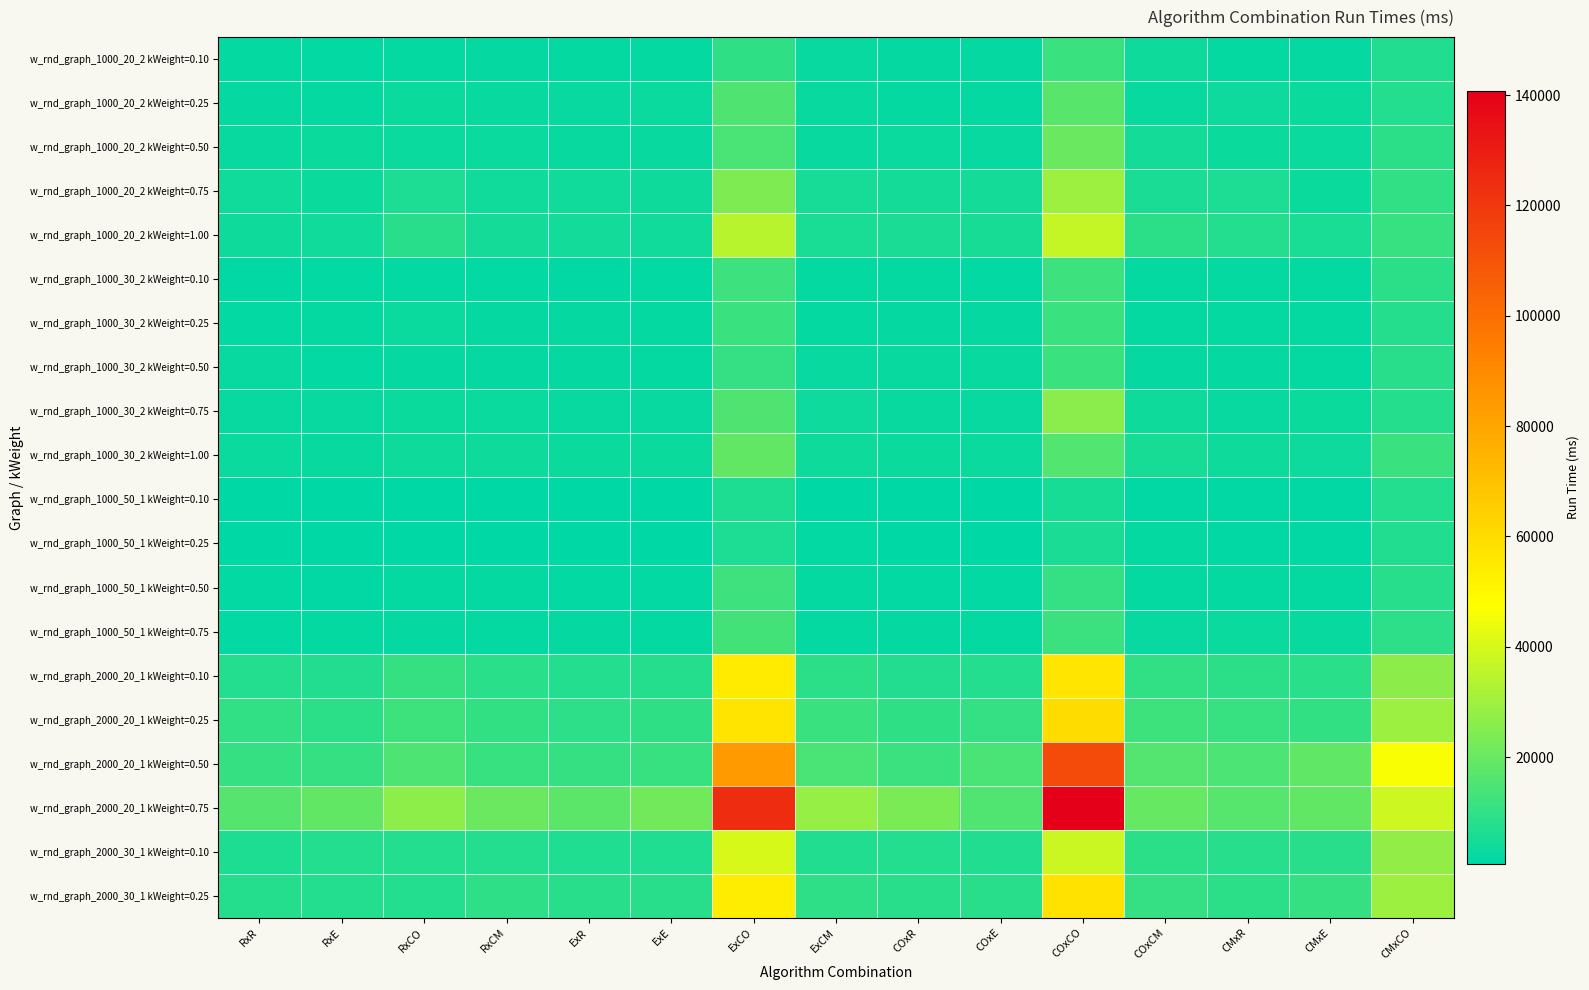

Reading left to right, list all the values displayed in this chart.

w_rnd_graph_1000_20_2 kWeight=0.10: RxR=1549	RxE=1534	RxCO=1754	RxCM=1890	ExR=1551	ExE=1749	ExCO=9683	ExCM=2163	COxR=2052	COxE=1947	COxCO=11538	COxCM=3646	CMxR=1737	CMxE=2083	CMxCO=6897
w_rnd_graph_1000_20_2 kWeight=0.25: RxR=1893	RxE=1650	RxCO=3107	RxCM=2521	ExR=2216	ExE=2683	ExCO=15358	ExCM=2490	COxR=1723	COxE=1664	COxCO=17100	COxCM=2455	CMxR=3213	CMxE=2923	CMxCO=7400
w_rnd_graph_1000_20_2 kWeight=0.50: RxR=2561	RxE=2950	RxCO=2779	RxCM=2713	ExR=2467	ExE=2371	ExCO=14588	ExCM=2622	COxR=2820	COxE=2130	COxCO=20317	COxCM=4614	CMxR=2934	CMxE=2766	CMxCO=8832
w_rnd_graph_1000_20_2 kWeight=0.75: RxR=4128	RxE=3091	RxCO=6026	RxCM=4272	ExR=3944	ExE=3675	ExCO=24064	ExCM=4854	COxR=4787	COxE=4753	COxCO=29639	COxCM=5649	CMxR=6019	CMxE=3124	CMxCO=9951
w_rnd_graph_1000_20_2 kWeight=1.00: RxR=3578	RxE=4132	RxCO=8228	RxCM=4733	ExR=4296	ExE=3822	ExCO=34420	ExCM=5619	COxR=5728	COxE=5153	COxCO=36794	COxCM=8750	CMxR=7499	CMxE=5557	CMxCO=10860
w_rnd_graph_1000_30_2 kWeight=0.10: RxR=1148	RxE=1312	RxCO=1539	RxCM=1516	ExR=1157	ExE=1523	ExCO=12027	ExCM=1587	COxR=1575	COxE=1481	COxCO=12051	COxCM=1670	CMxR=1693	CMxE=1598	CMxCO=8846
w_rnd_graph_1000_30_2 kWeight=0.25: RxR=1524	RxE=1650	RxCO=2784	RxCM=1995	ExR=1887	ExE=1681	ExCO=11601	ExCM=1774	COxR=2004	COxE=1863	COxCO=11388	COxCM=1789	CMxR=1566	CMxE=1778	CMxCO=7681
w_rnd_graph_1000_30_2 kWeight=0.50: RxR=2175	RxE=1540	RxCO=1975	RxCM=2025	ExR=1906	ExE=1791	ExCO=10328	ExCM=2301	COxR=2434	COxE=2625	COxCO=11544	COxCM=2010	CMxR=1998	CMxE=1809	CMxCO=8109
w_rnd_graph_1000_30_2 kWeight=0.75: RxR=2343	RxE=2318	RxCO=3020	RxCM=2790	ExR=2272	ExE=2221	ExCO=15381	ExCM=3311	COxR=2563	COxE=2345	COxCO=26158	COxCM=3658	CMxR=2336	CMxE=3121	CMxCO=7781
w_rnd_graph_1000_30_2 kWeight=1.00: RxR=2760	RxE=2631	RxCO=3704	RxCM=3643	ExR=2926	ExE=2981	ExCO=18800	ExCM=3591	COxR=3000	COxE=2819	COxCO=16008	COxCM=5180	CMxR=3679	CMxE=3200	CMxCO=11543
w_rnd_graph_1000_50_1 kWeight=0.10: RxR=722	RxE=727	RxCO=954	RxCM=865	ExR=757	ExE=757	ExCO=6294	ExCM=944	COxR=781	COxE=919	COxCO=5365	COxCM=1152	CMxR=1027	CMxE=1008	CMxCO=7330
w_rnd_graph_1000_50_1 kWeight=0.25: RxR=787	RxE=867	RxCO=916	RxCM=892	ExR=918	ExE=947	ExCO=5963	ExCM=1317	COxR=858	COxE=905	COxCO=5838	COxCM=1560	CMxR=1058	CMxE=1235	CMxCO=6973
w_rnd_graph_1000_50_1 kWeight=0.50: RxR=1534	RxE=1254	RxCO=1613	RxCM=1608	ExR=1420	ExE=1356	ExCO=12077	ExCM=1642	COxR=1315	COxE=1449	COxCO=10413	COxCM=1643	CMxR=1582	CMxE=1708	CMxCO=8046
w_rnd_graph_1000_50_1 kWeight=0.75: RxR=1442	RxE=1594	RxCO=1864	RxCM=1758	ExR=1983	ExE=1707	ExCO=13185	ExCM=1753	COxR=2026	COxE=1795	COxCO=11831	COxCM=2309	CMxR=2835	CMxE=2457	CMxCO=9022
w_rnd_graph_2000_20_1 kWeight=0.10: RxR=7390	RxE=7275	RxCO=10770	RxCM=8405	ExR=7400	ExE=7724	ExCO=54500	ExCM=8760	COxR=7209	COxE=7401	COxCO=56519	COxCM=9782	CMxR=8804	CMxE=8534	CMxCO=26525
w_rnd_graph_2000_20_1 kWeight=0.25: RxR=9879	RxE=8808	RxCO=12239	RxCM=10050	ExR=8995	ExE=9562	ExCO=57258	ExCM=11402	COxR=9517	COxE=10317	COxCO=59884	COxCM=12380	CMxR=10965	CMxE=10036	CMxCO=29202
w_rnd_graph_2000_20_1 kWeight=0.50: RxR=10624	RxE=10615	RxCO=14944	RxCM=11377	ExR=10763	ExE=11345	ExCO=84123	ExCM=14382	COxR=11703	COxE=14409	COxCO=113149	COxCM=16115	CMxR=14727	CMxE=18539	CMxCO=46542
w_rnd_graph_2000_20_1 kWeight=0.75: RxR=16325	RxE=18961	RxCO=26714	RxCM=20536	ExR=17572	ExE=21504	ExCO=124448	ExCM=28222	COxR=23395	COxE=15636	COxCO=140669	COxCM=19693	CMxR=16670	CMxE=18849	CMxCO=38234
w_rnd_graph_2000_30_1 kWeight=0.10: RxR=6418	RxE=7300	RxCO=7543	RxCM=7374	ExR=6679	ExE=6601	ExCO=40247	ExCM=6962	COxR=7471	COxE=6823	COxCO=37894	COxCM=8863	CMxR=7951	CMxE=8123	CMxCO=27573
w_rnd_graph_2000_30_1 kWeight=0.25: RxR=7571	RxE=7364	RxCO=7545	RxCM=9241	ExR=8119	ExE=8111	ExCO=53814	ExCM=9464	COxR=8127	COxE=8298	COxCO=58003	COxCM=10360	CMxR=8747	CMxE=10767	CMxCO=29185